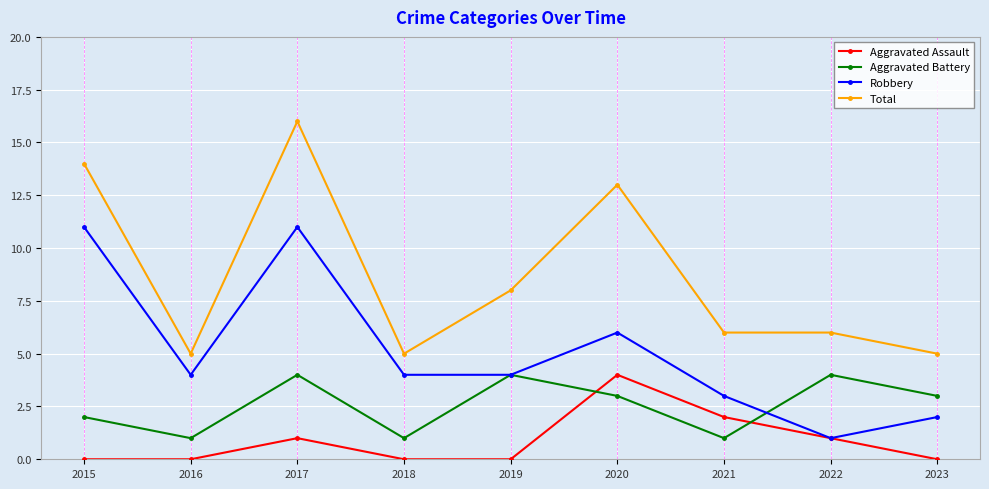

True or false: Aggravated Battery and Robbery intersect in this chart.

True